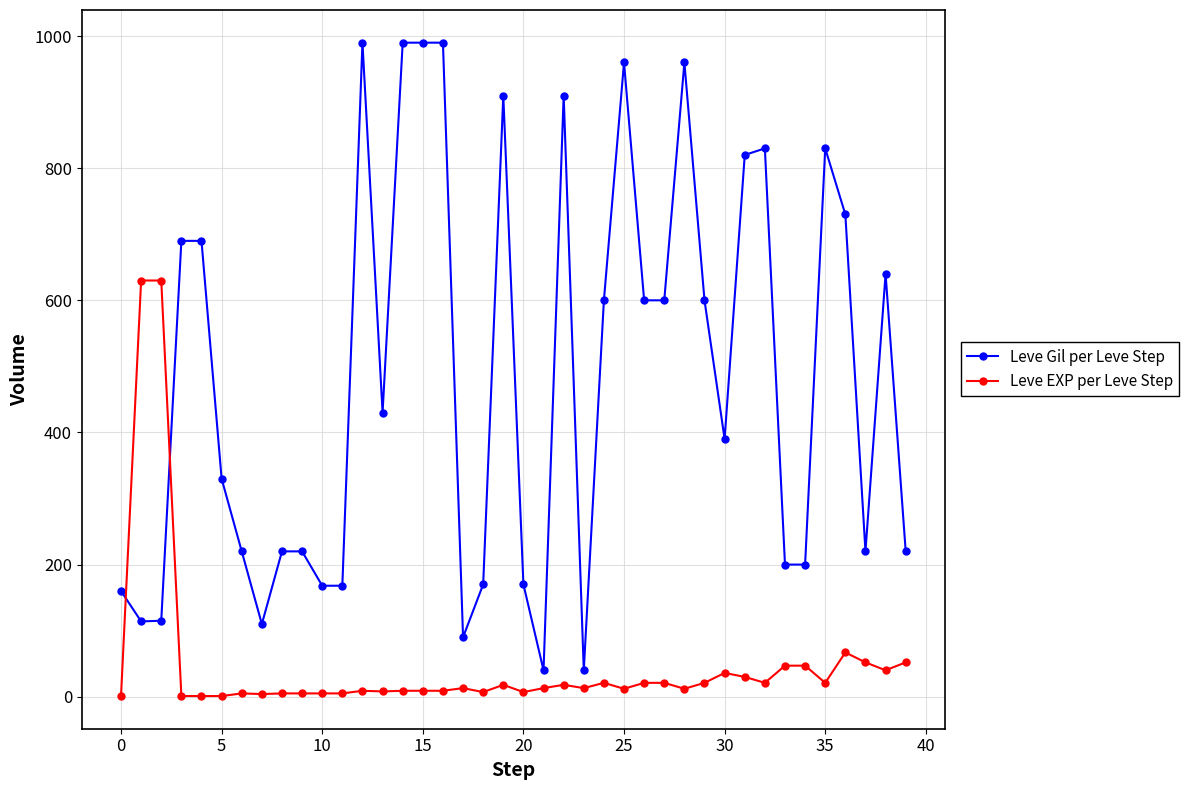

Which series has the largest total across all categories?

Leve Gil per Leve Step